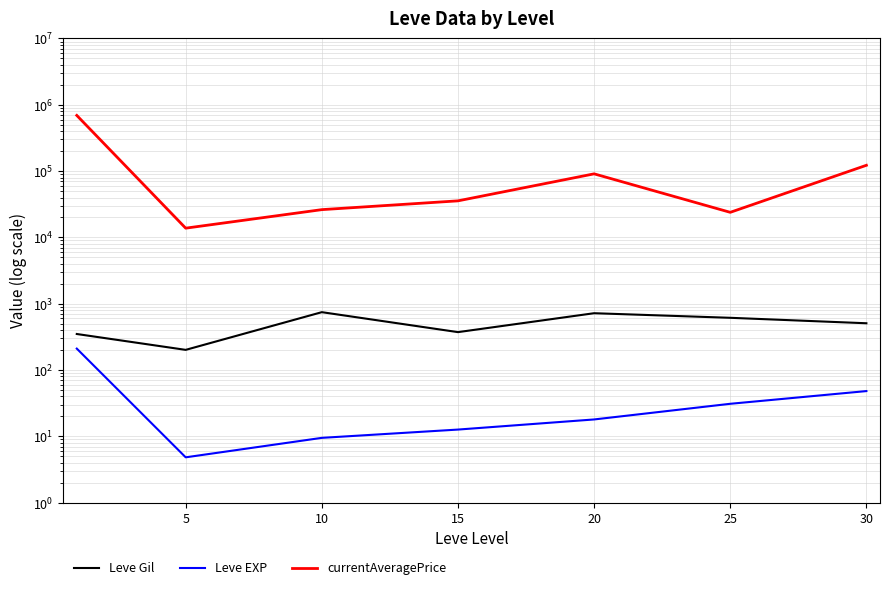

What is the value of the Leve Gil point at the 5th from the left?

720.0